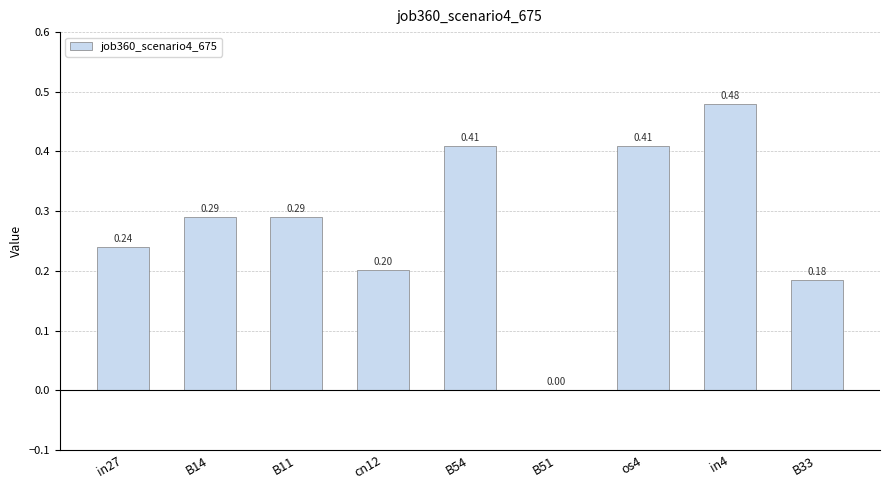

What is the difference between the values at os4 and in27?

0.2